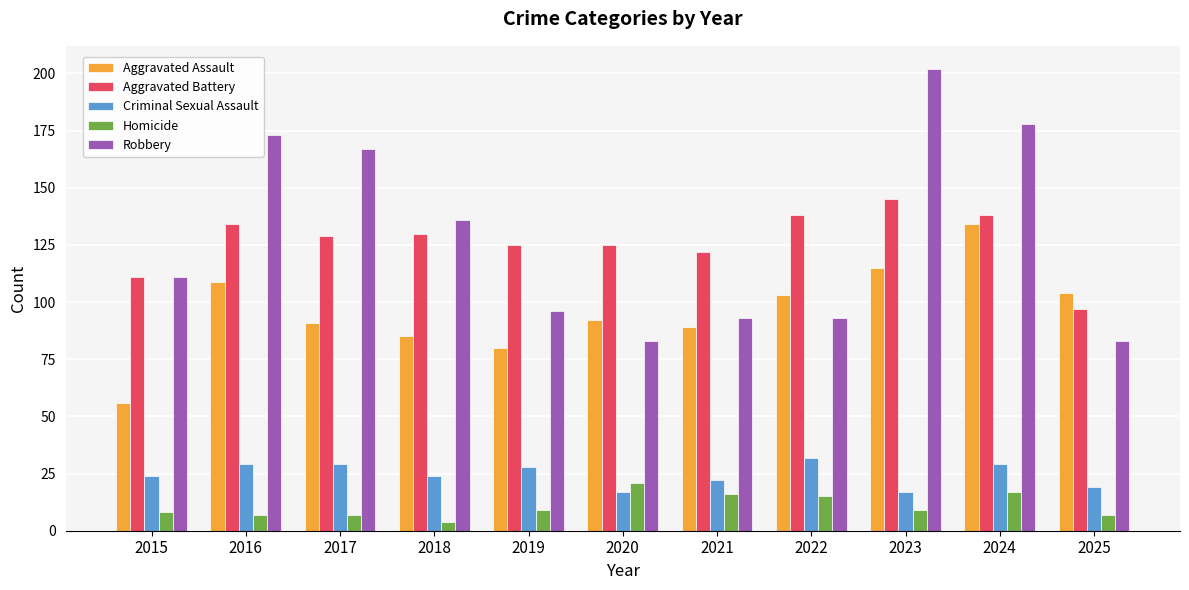

What is the approximate value of Aggravated Battery at 2018, to the nearest 10?

130